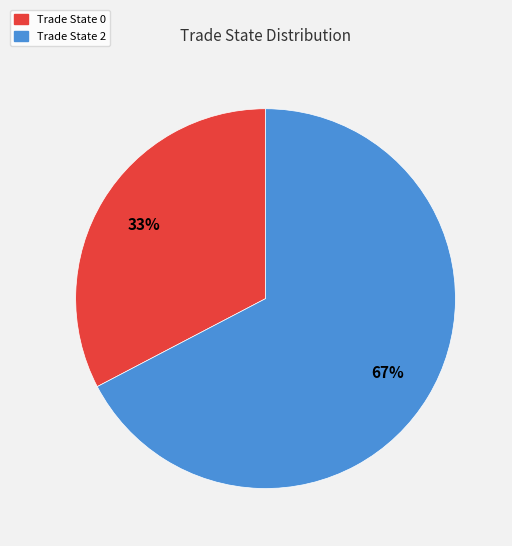

Is there any slice that represents more than half of the pie?

Yes